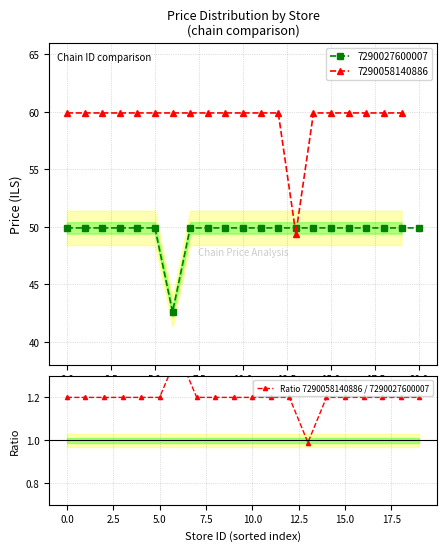

Does the chart display data point markers on the line(s)?

Yes